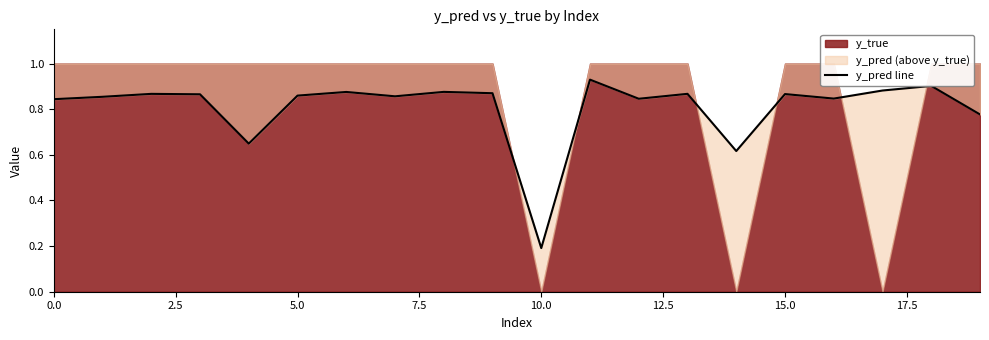

What is the approximate value at 15.0?

0.9